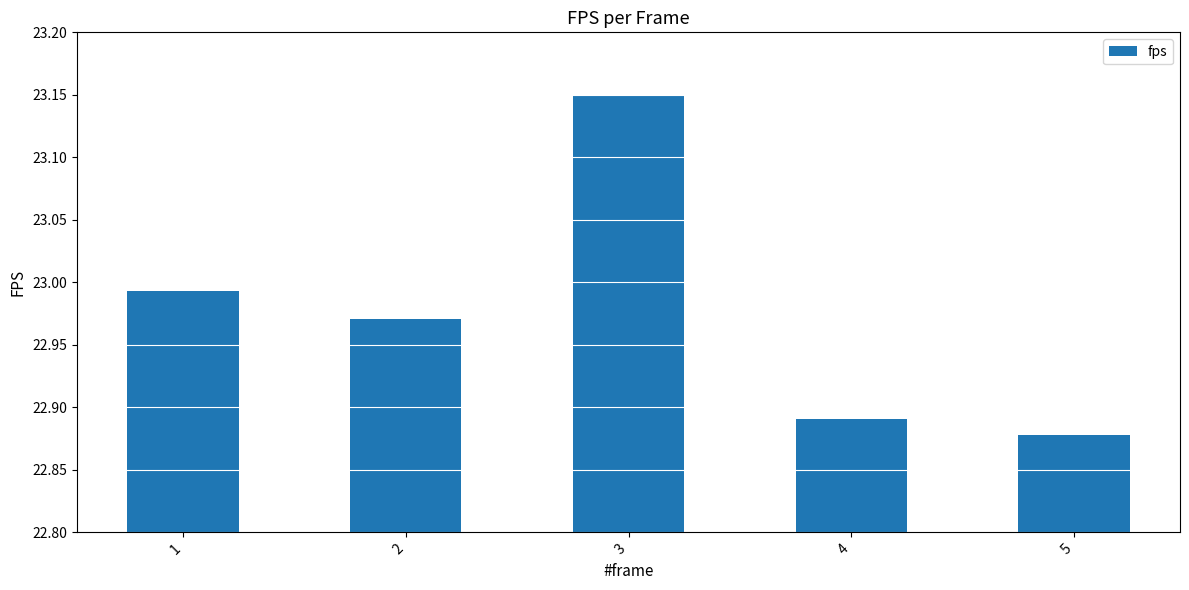

What is the ratio of the value at 4 to the value at 5?

1.0